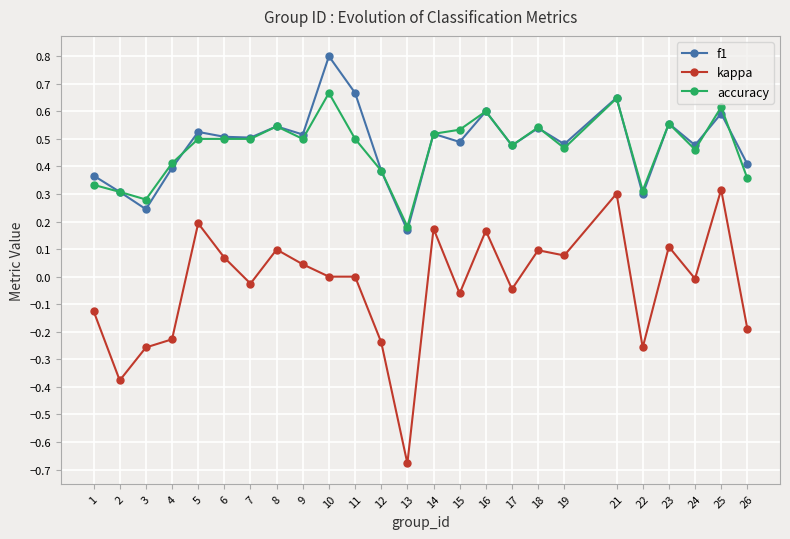

The kappa series shows 0.1 at 8. True or false?

True